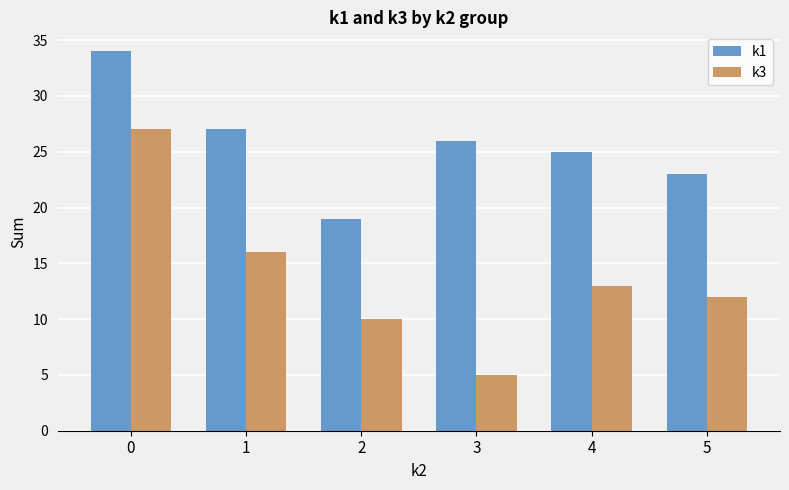

How many bars are there in each group?

2